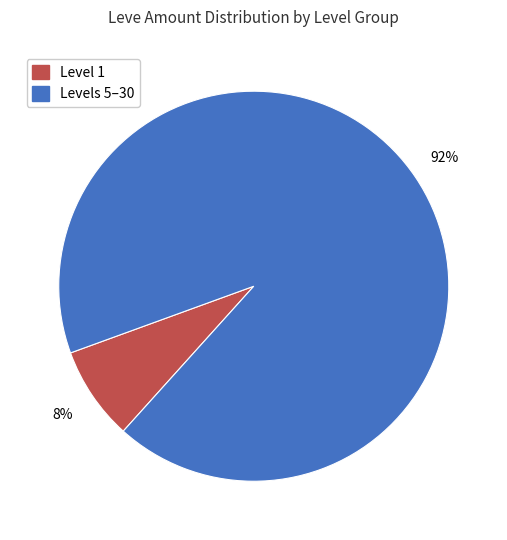

To the nearest percent, what is the average slice percentage?

50%